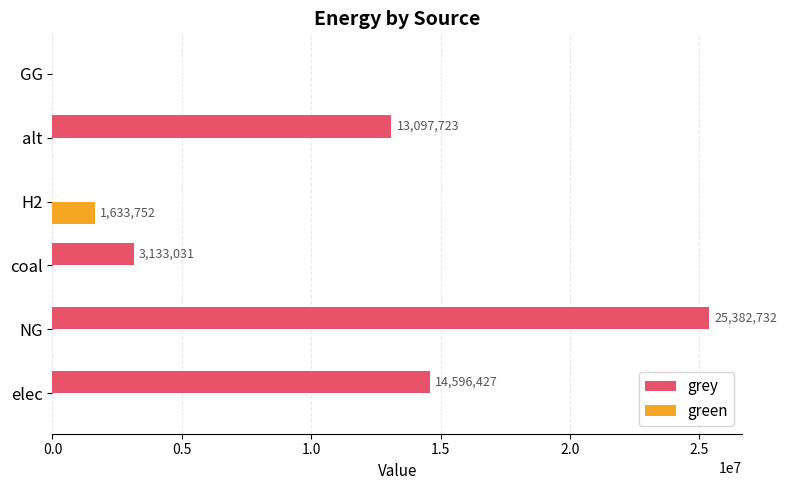

Is the value of grey at alt greater than the value of green at elec?

Yes